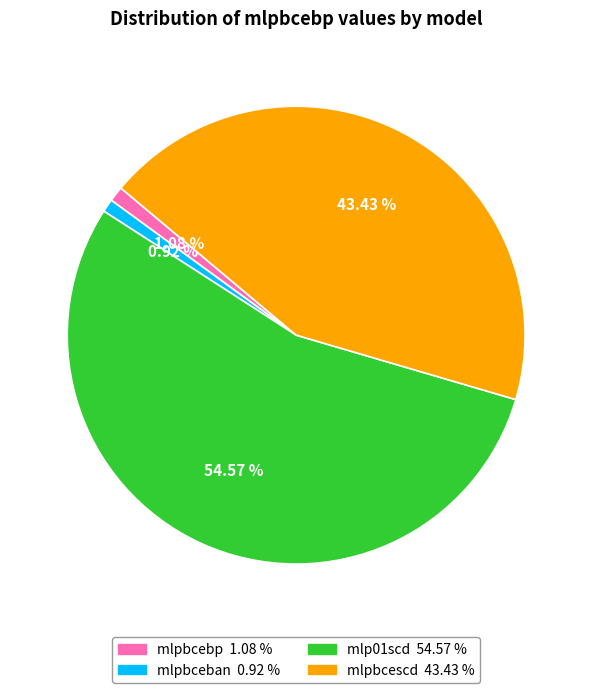

Do mlpbcebp and mlpbceban together represent more than half of the pie?

No